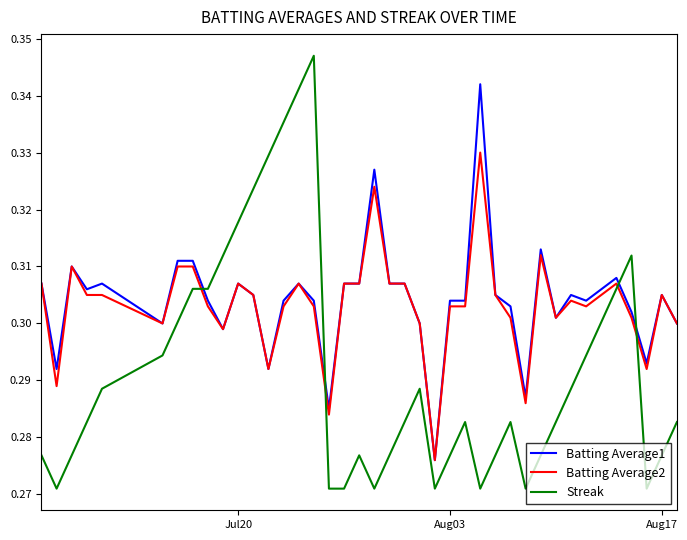

How many series are shown in this chart?

3